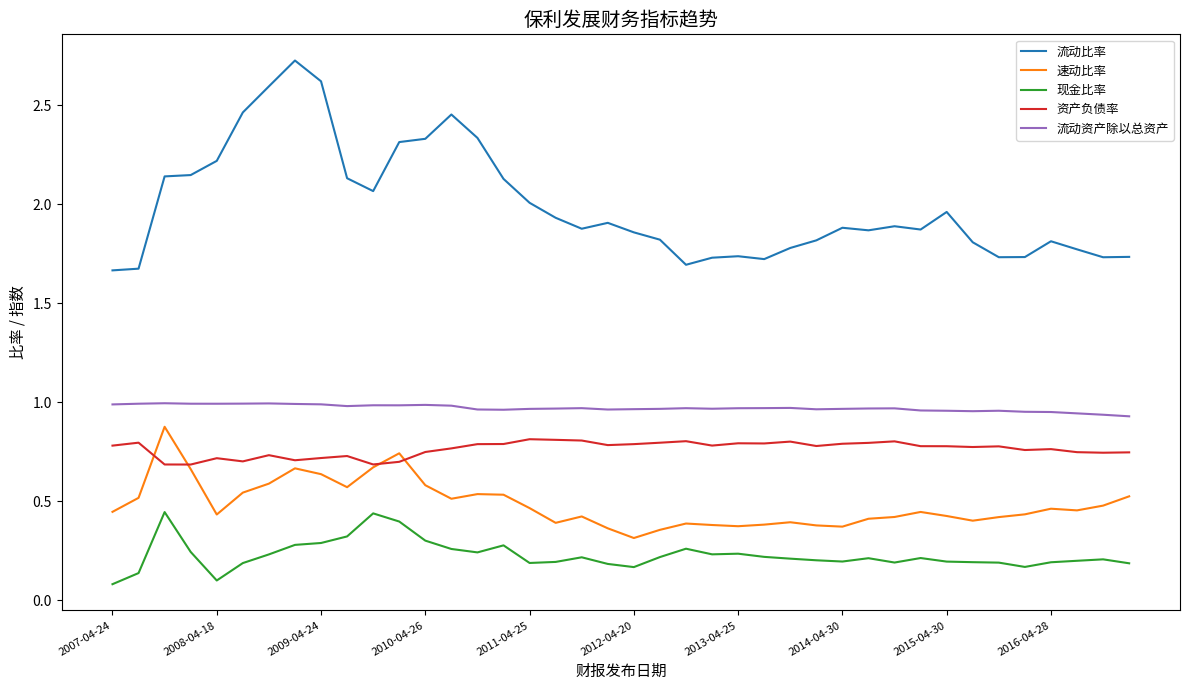

How many lines are shown in the chart?

5